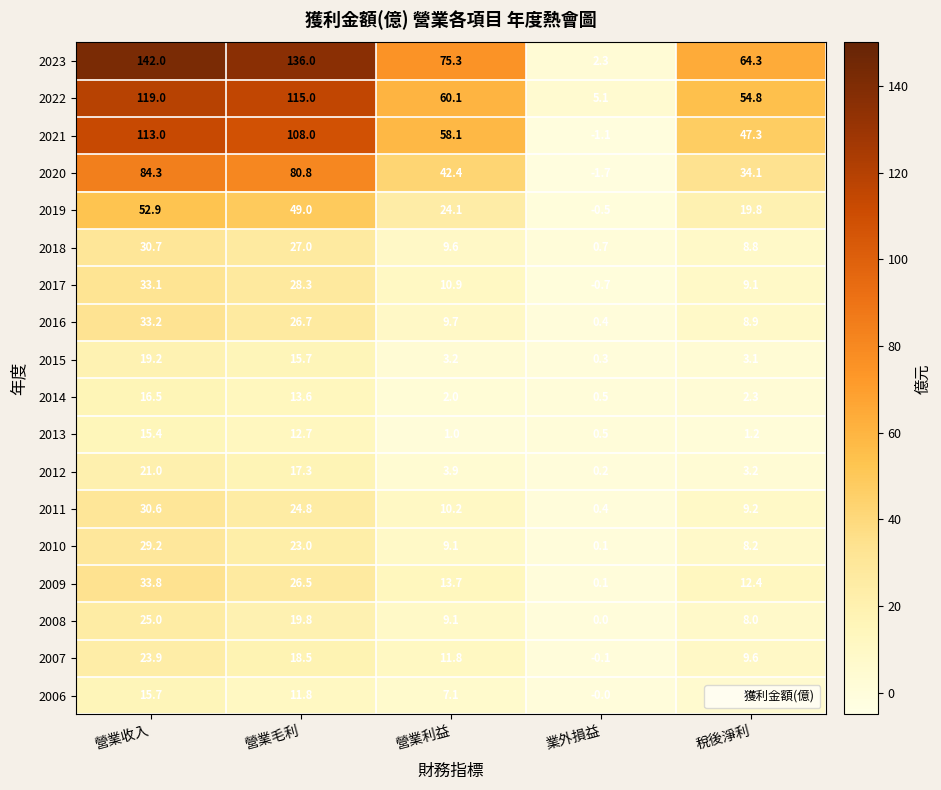

What is the sum of the 2007 values at 營業毛利 and 業外損益?

18.4